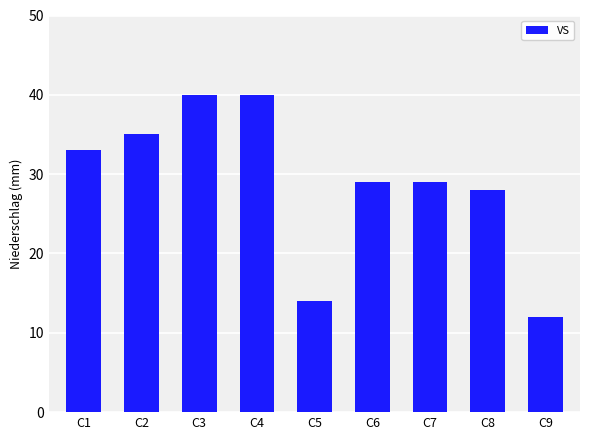

Approximately how many times larger is the value at C8 compared to C2?

0.8